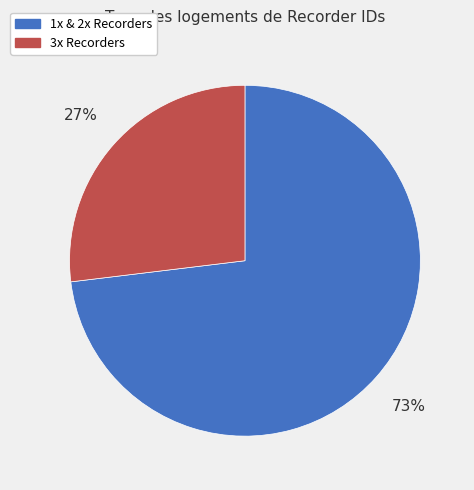

True or false: 1x & 2x Recorders accounts for 59% of the total.

False